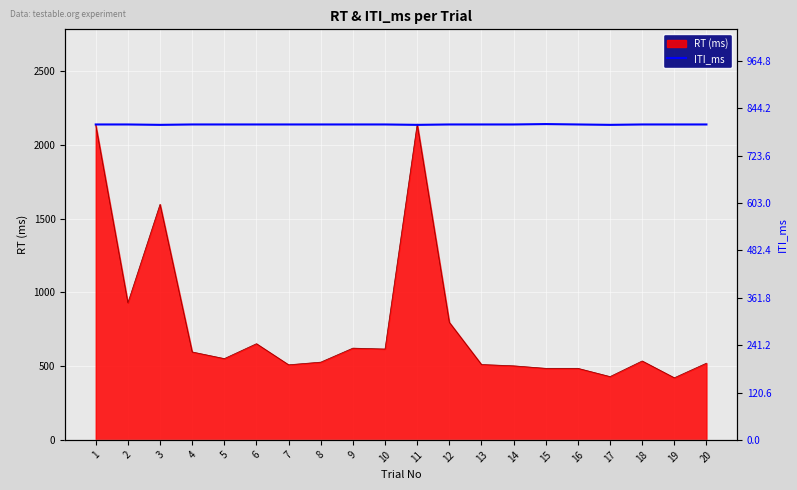

The value at 2 is 1179. True or false?

False